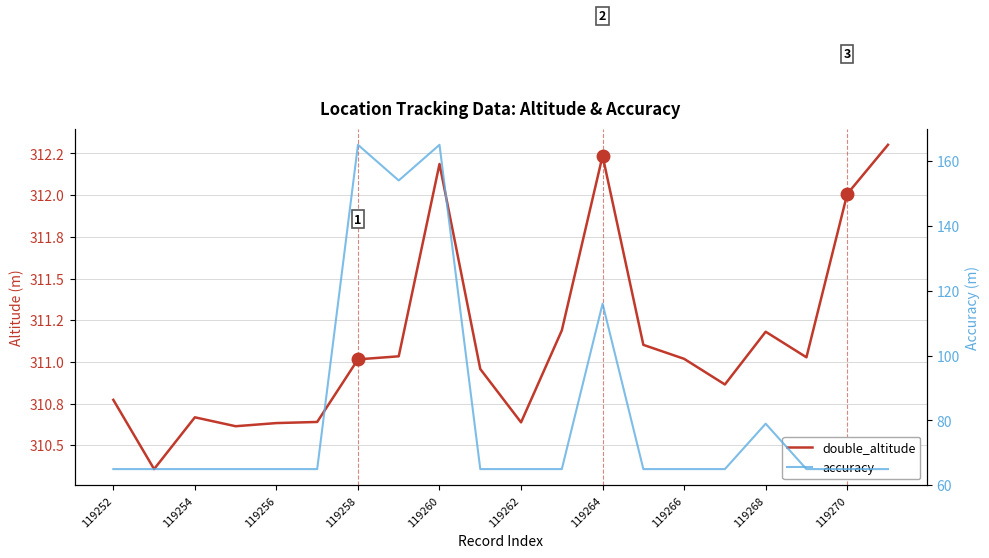

How many accuracy values are between 65 and 79?

16